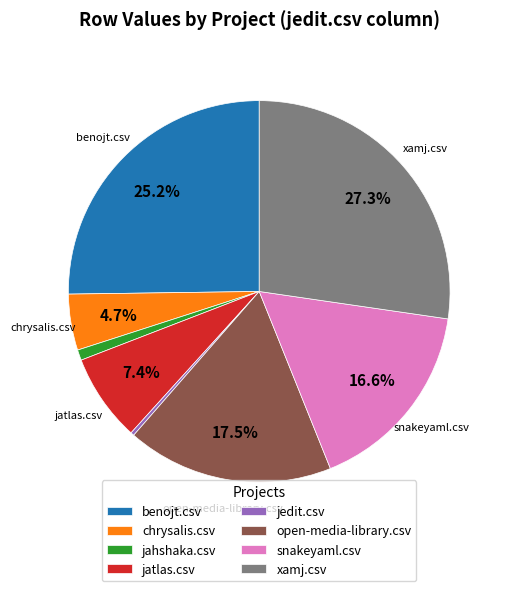

How many segments does this pie chart have?

8